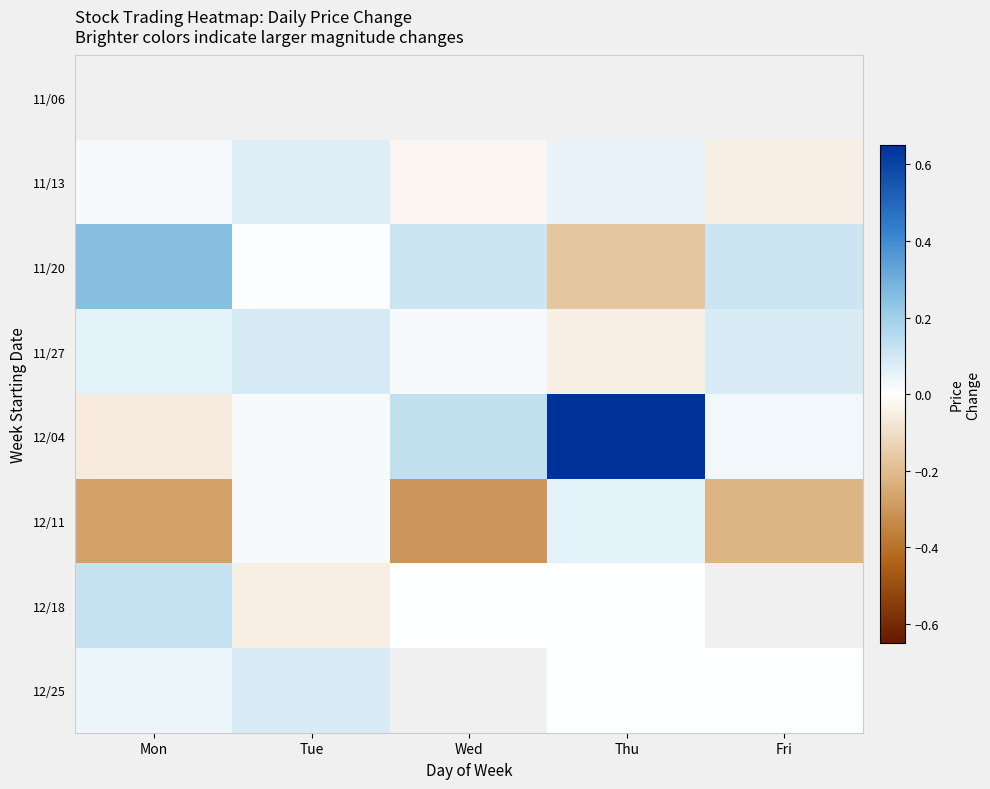

Where does the 12/04 series first go above 0?

Tue